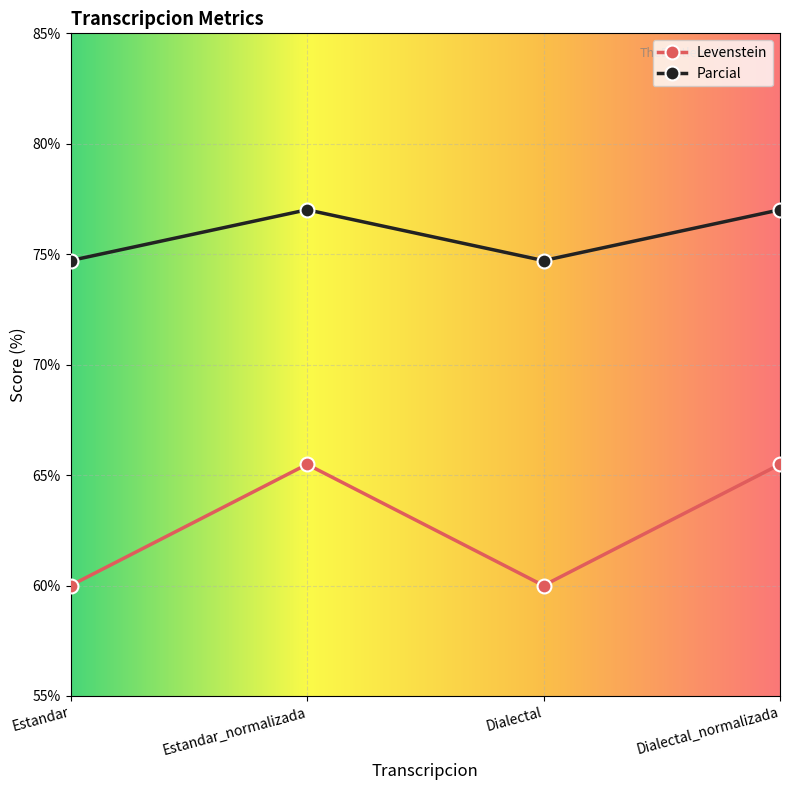

What is the highest value of the Levenstein series?

65.5